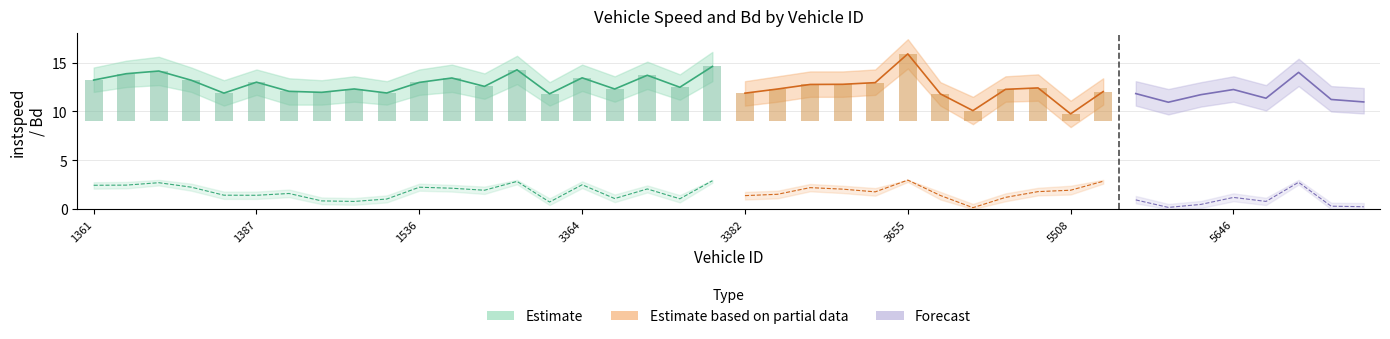

At which category is the sum across all series the highest?

3655